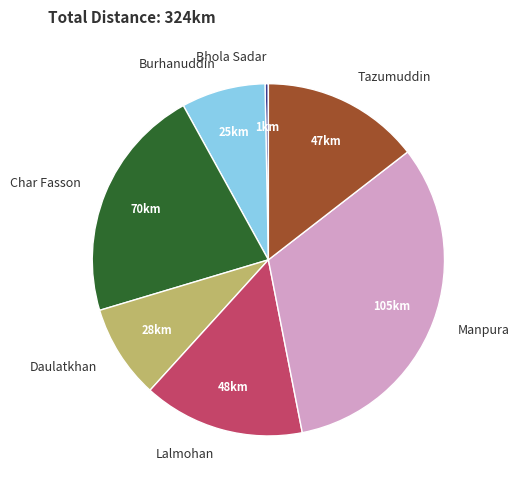

What is the largest slice in the pie chart?

Manpura